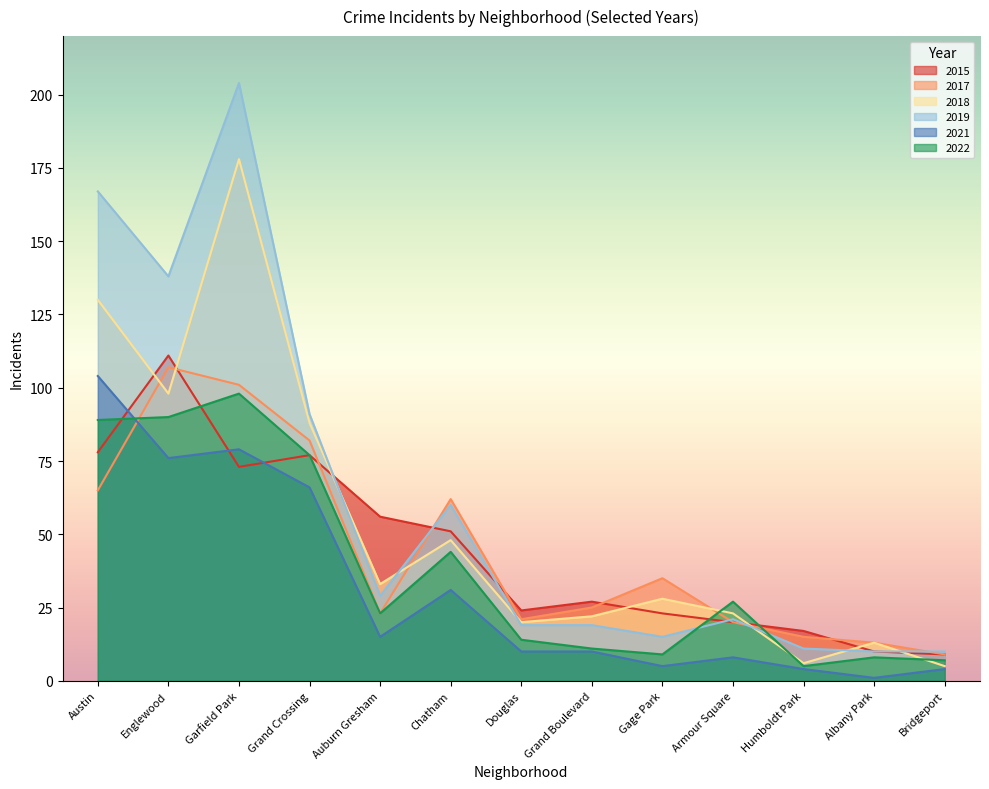

Where does the 2015 series first go above 27?

Austin